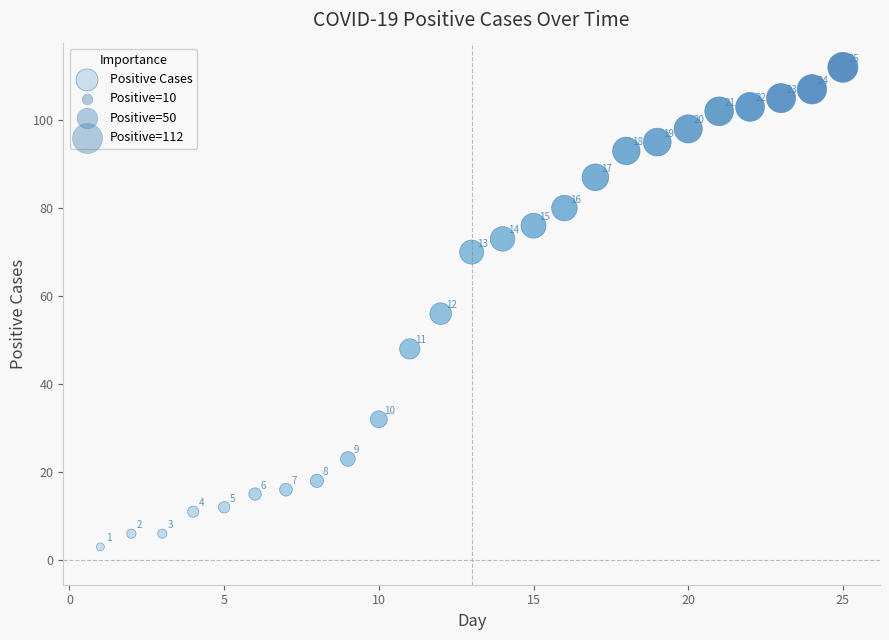

What Y value in the scatter plot is closest to 57?

56